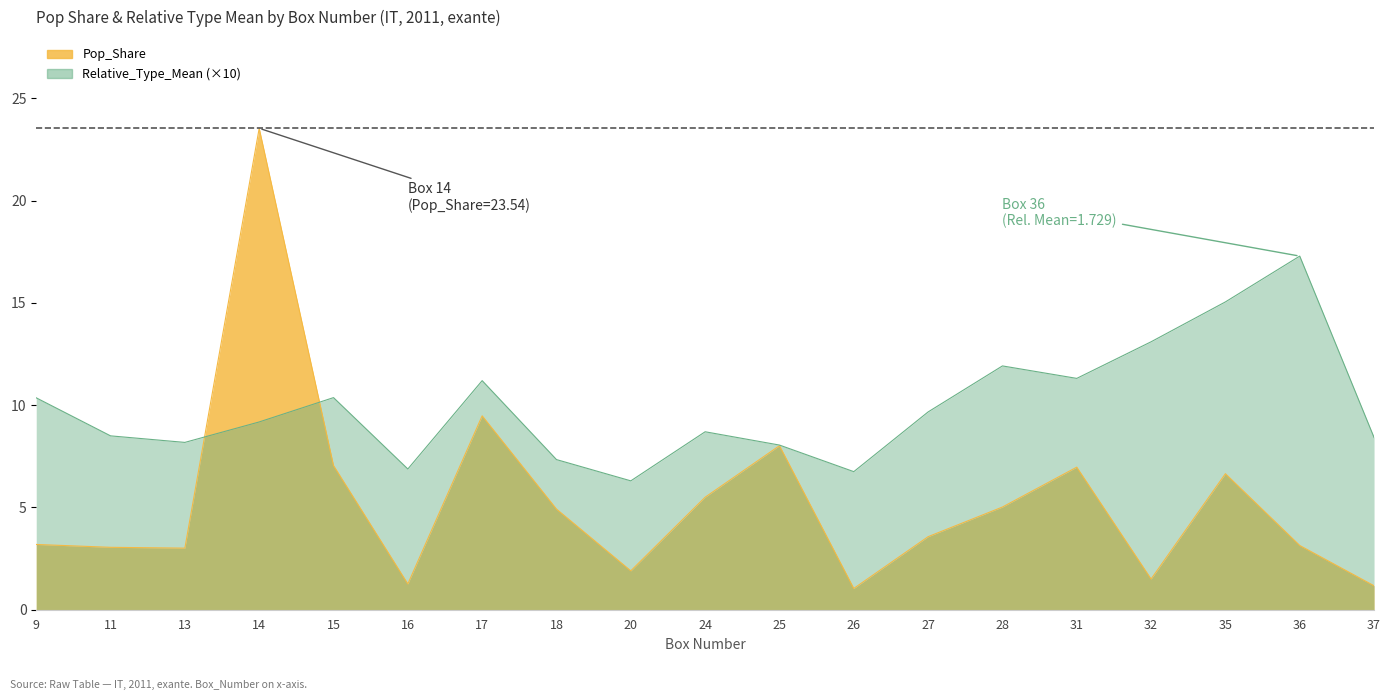

Is it true that Pop_Share equals 5.5 at 24?

True